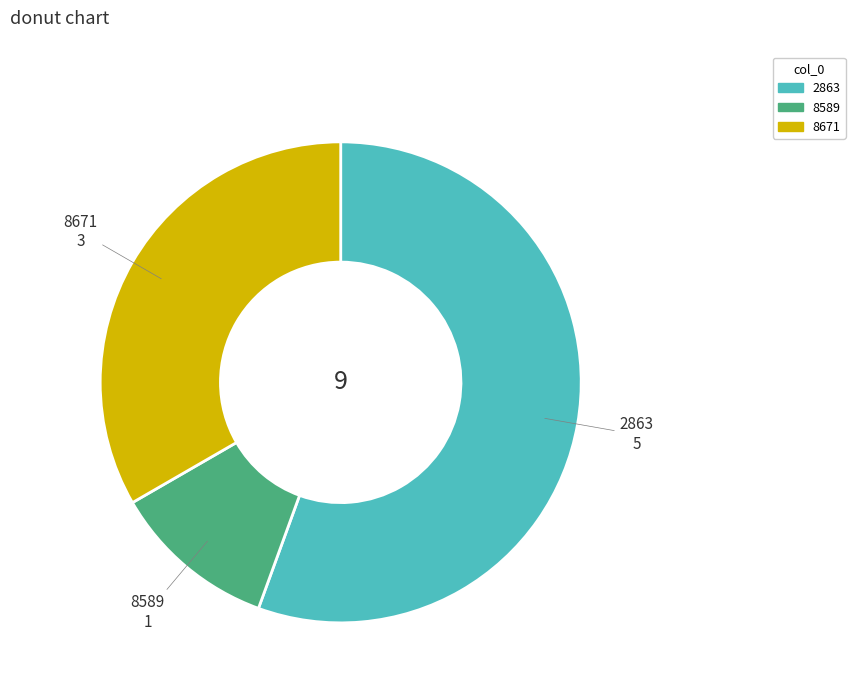

Which category has the biggest portion of the pie?

2863